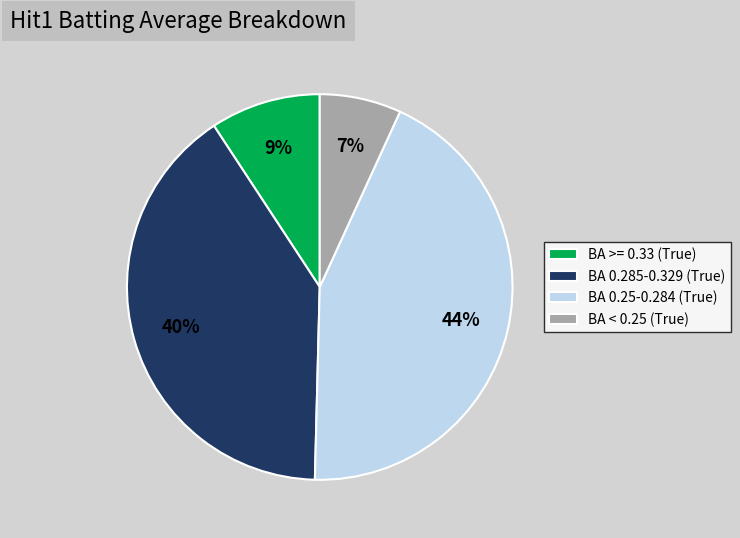

What is the ratio of the value at BA 0.285-0.329 (True) to the value at BA 0.25-0.284 (True)?

0.9